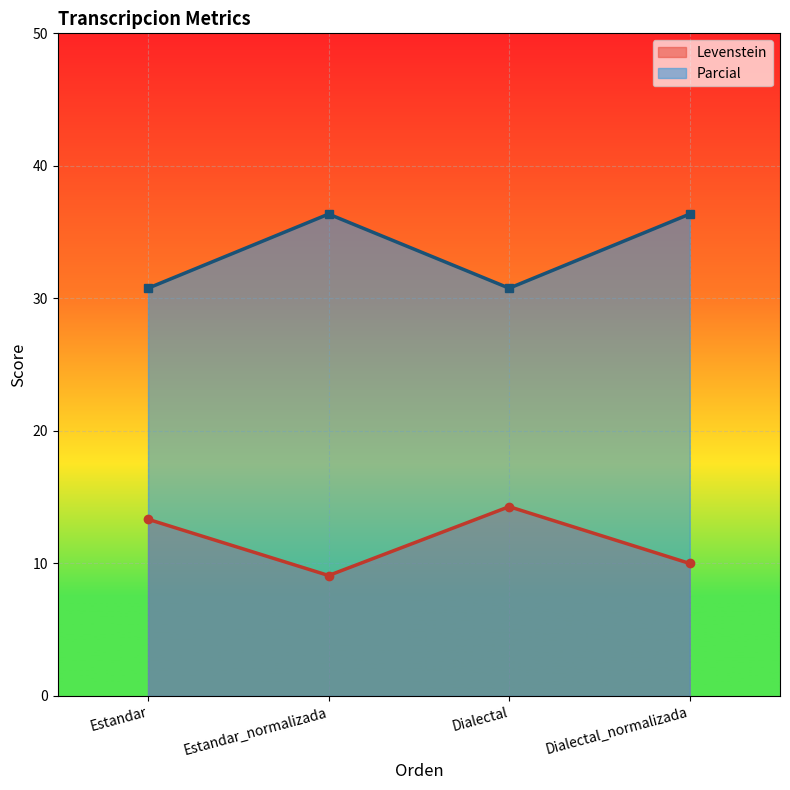

What is the label of the 3rd point from the left?

Dialectal